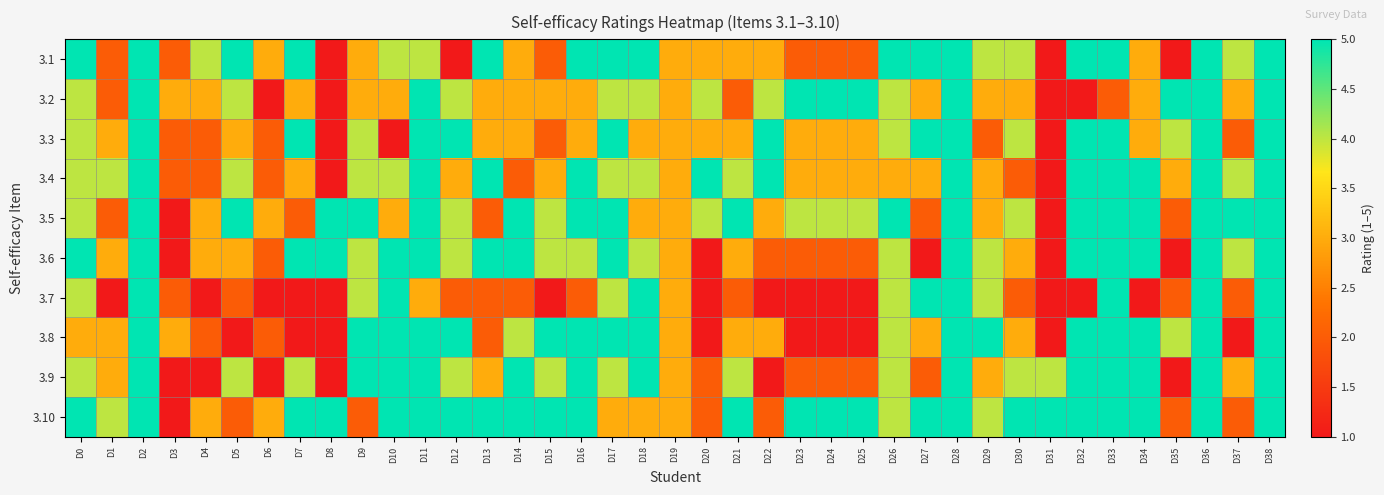

What is the minimum value shown in the chart?

1